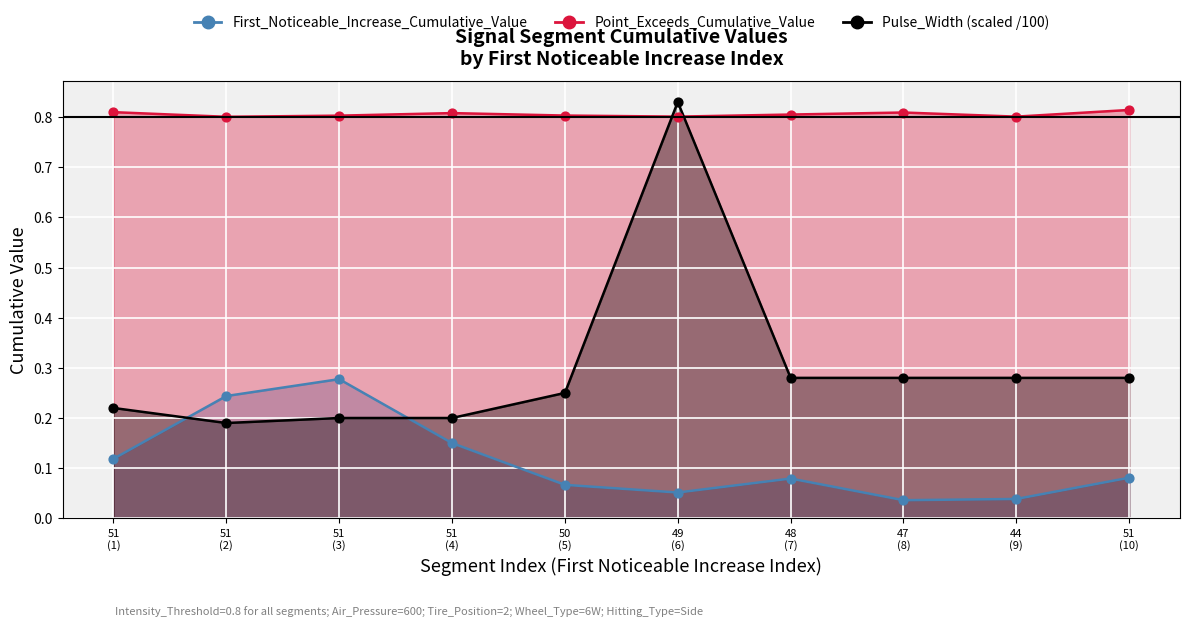

At how many categories does at least one series exceed 0?

10